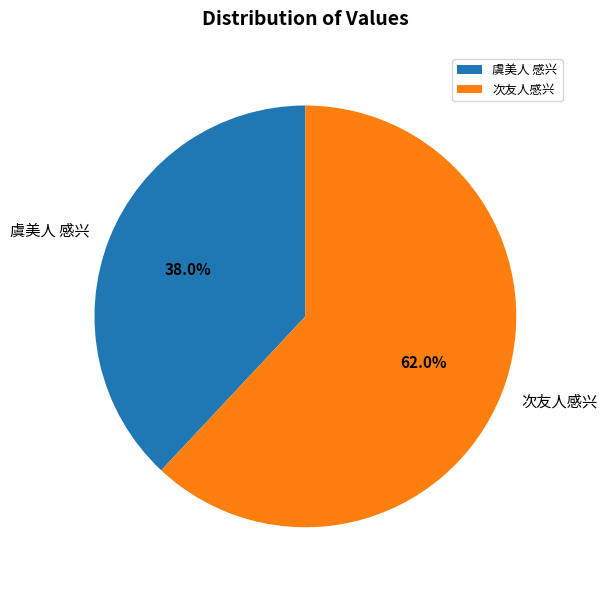

Does any single category account for the majority?

Yes